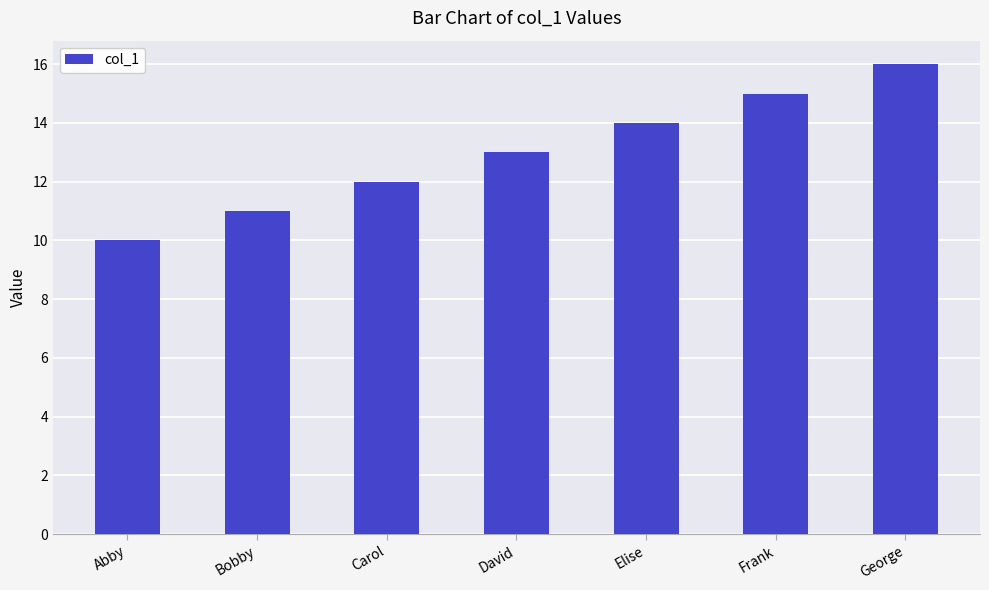

What is the maximum value shown in the chart?

16